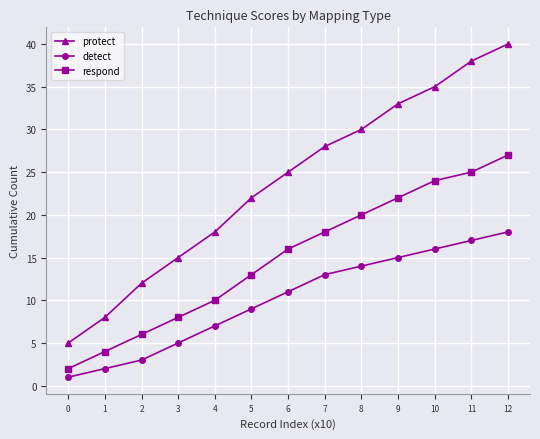

List the series in order of their peak value, lowest first.

detect, respond, protect